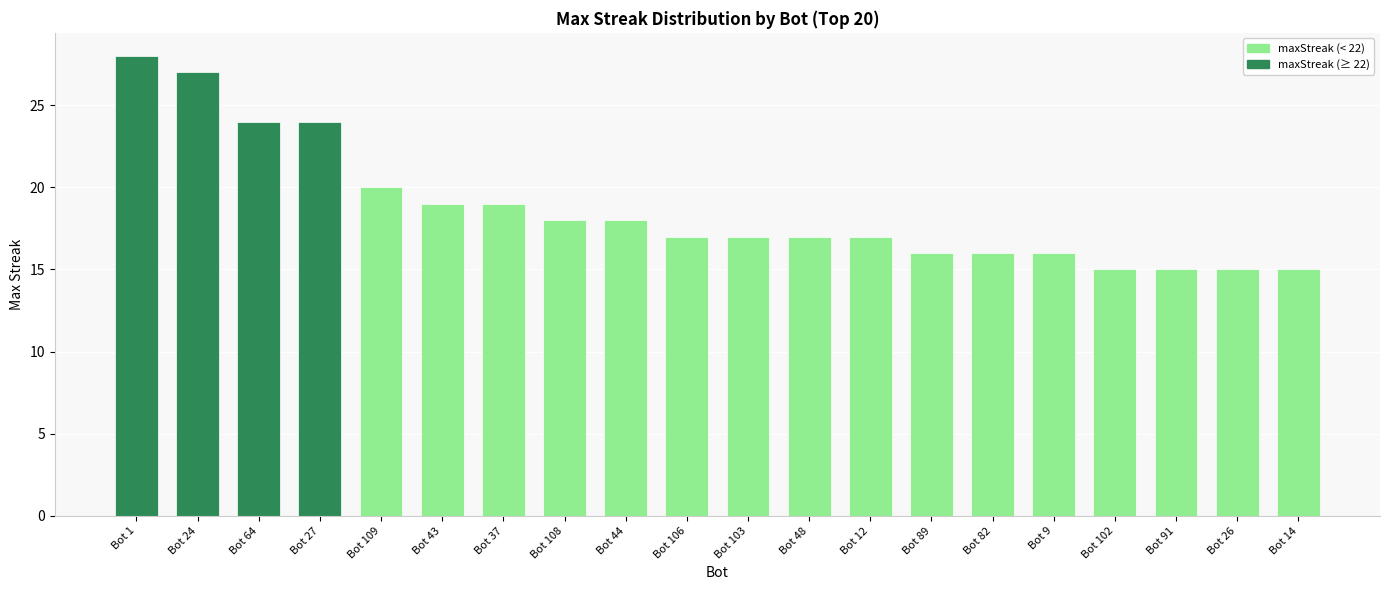

Where is the data nearest to the value 21?

Bot 109